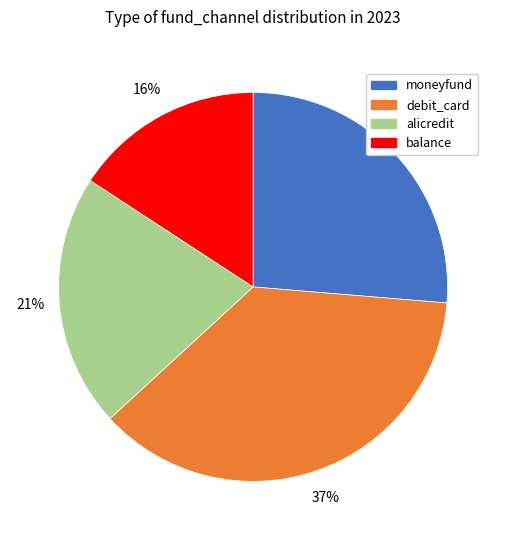

Is the sum of debit_card and balance greater than half?

Yes